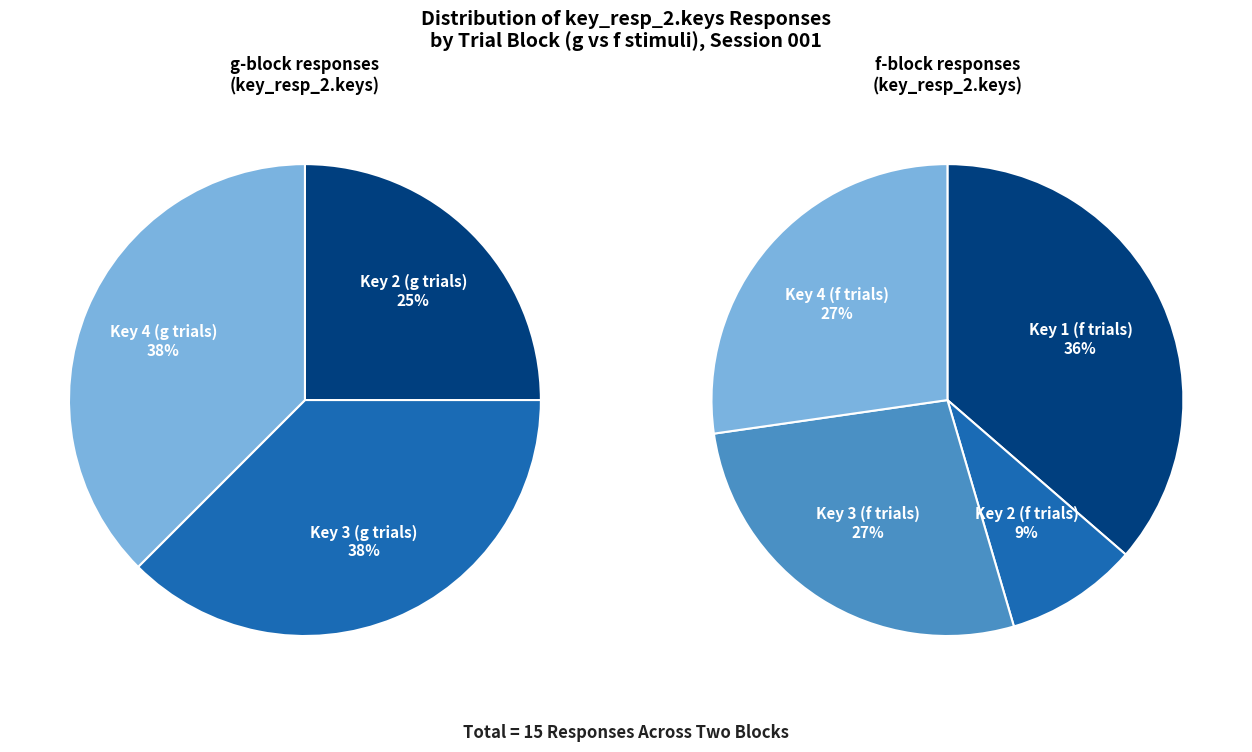

Is 3 the majority of the pie?

No